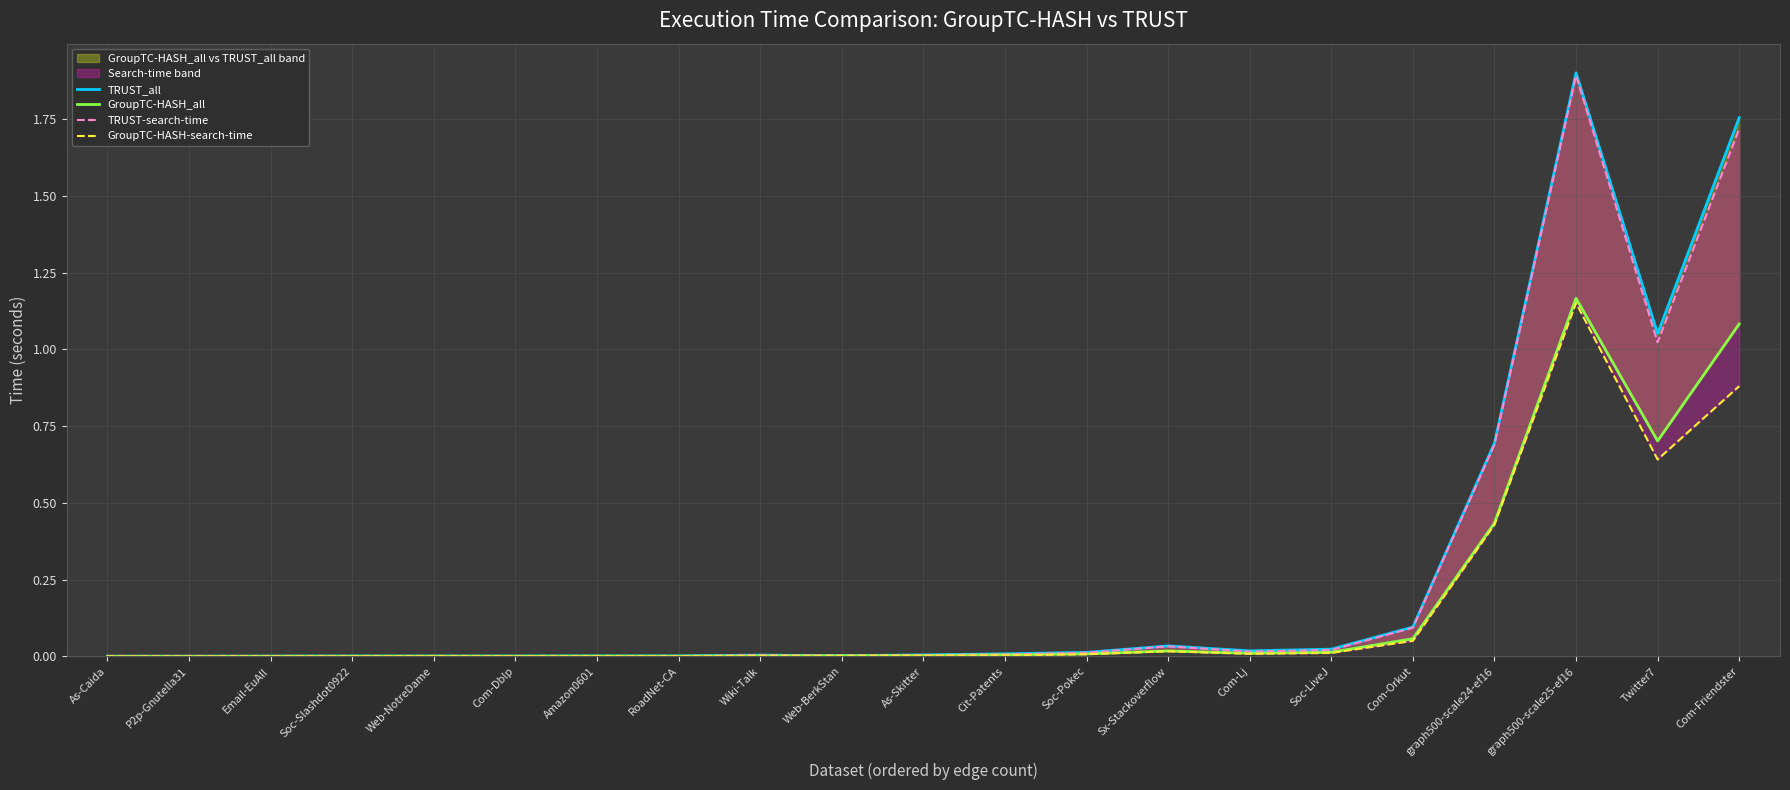

What is the sum of all GroupTC-HASH_all values?

3.5